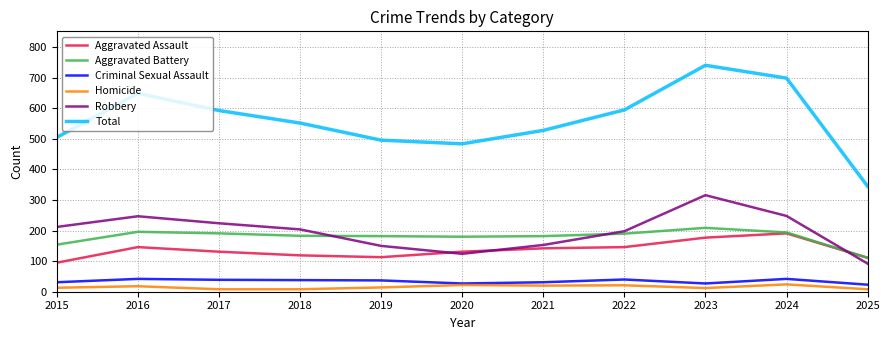

At 2021, list the series in order from smallest to largest.

Homicide, Criminal Sexual Assault, Aggravated Assault, Robbery, Aggravated Battery, Total